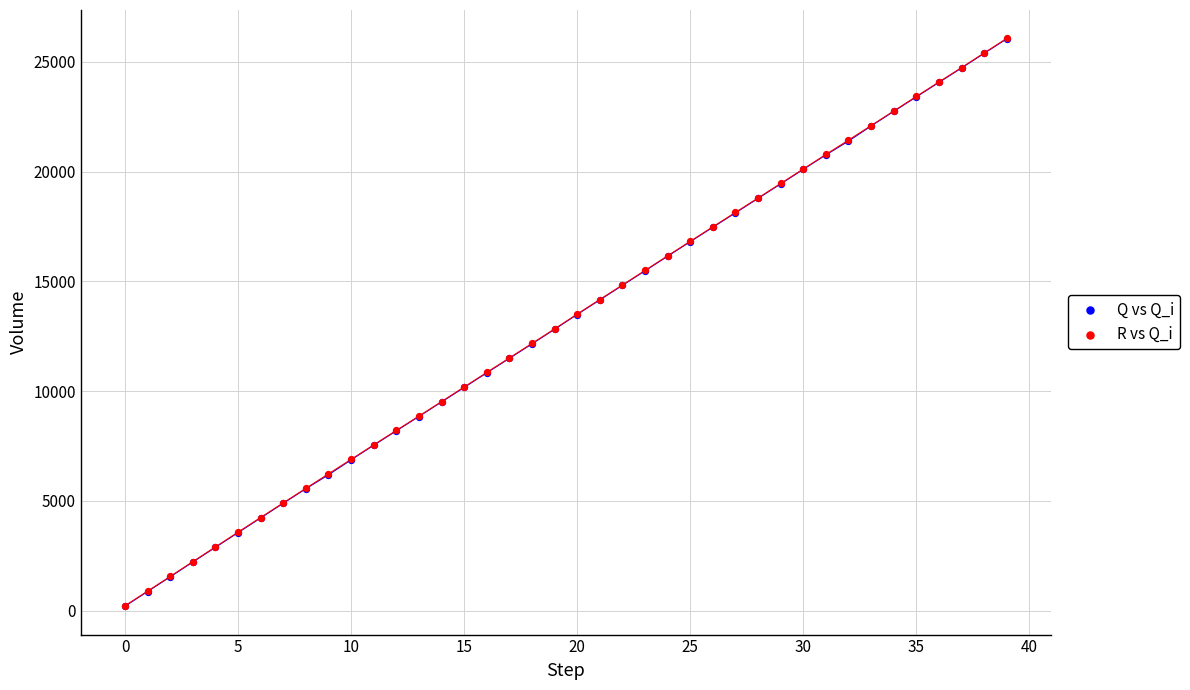

What are all the series names shown in the legend?

Q vs Q_i, R vs Q_i